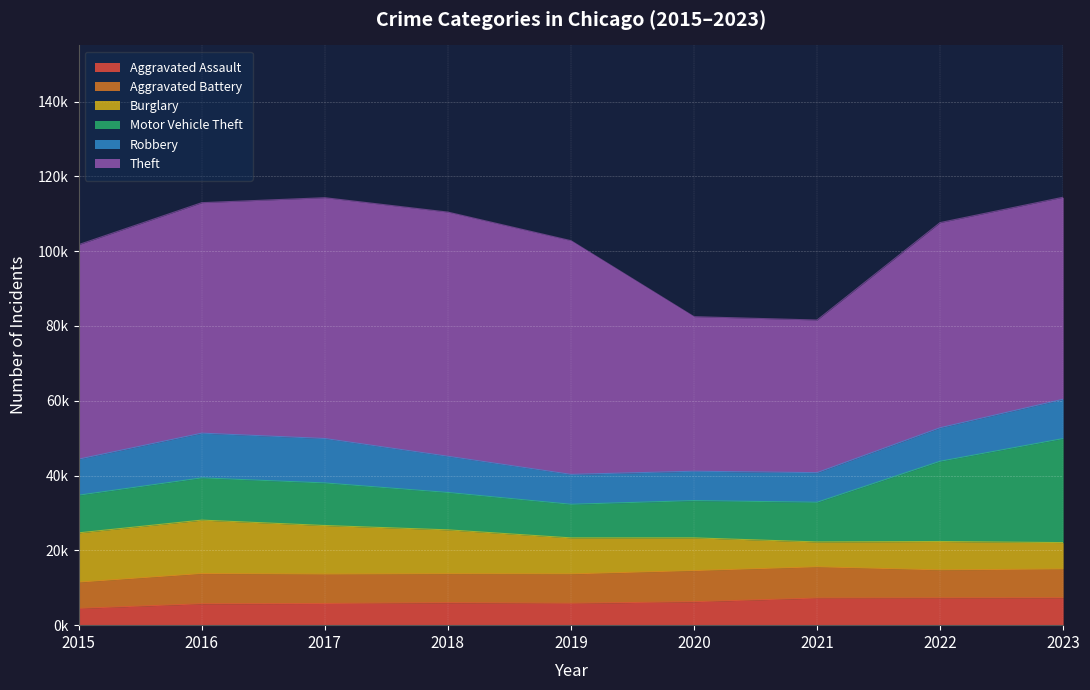

At how many categories does at least one series exceed 56790?

5